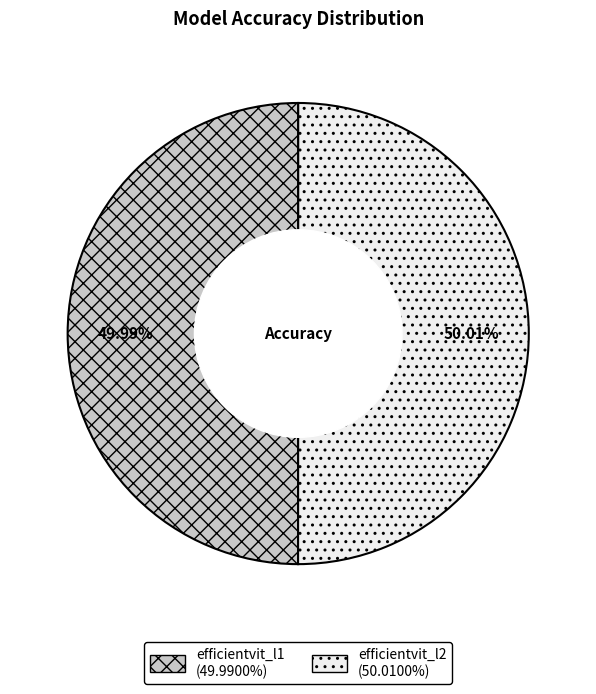

The efficientvit_l2 slice represents 50% of the pie. True or false?

True